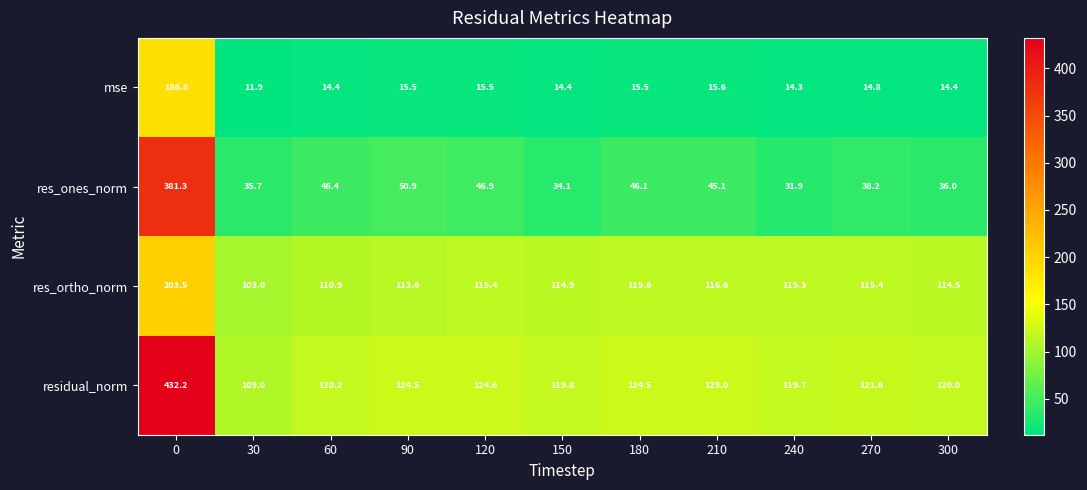

The res_ones_norm series shows 585.2 at 0. True or false?

False